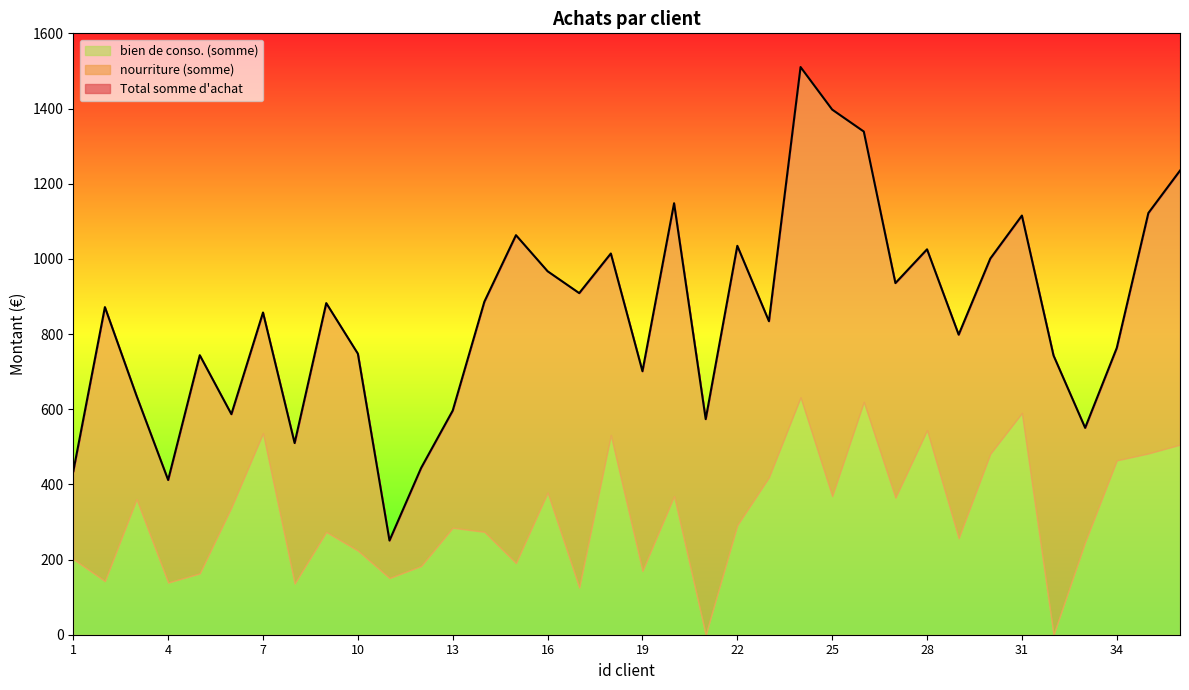

How many lines are shown in the chart?

3